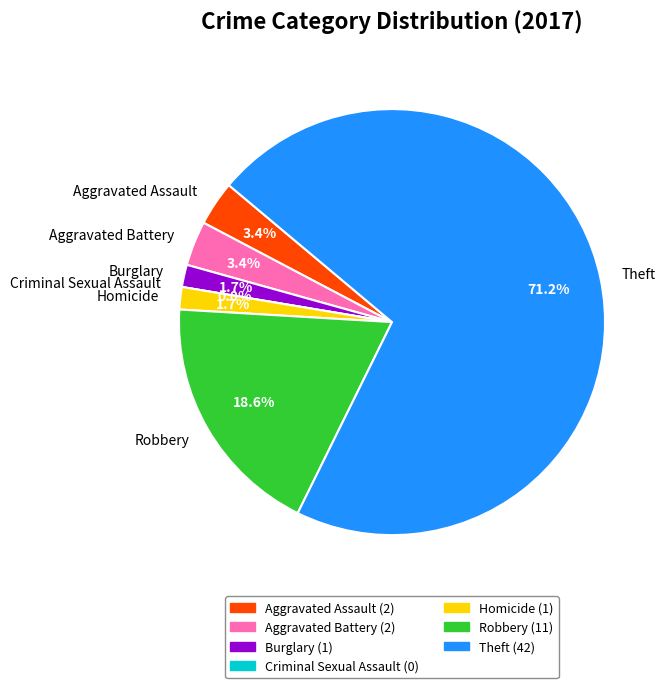

What is the largest slice in the pie chart?

Theft